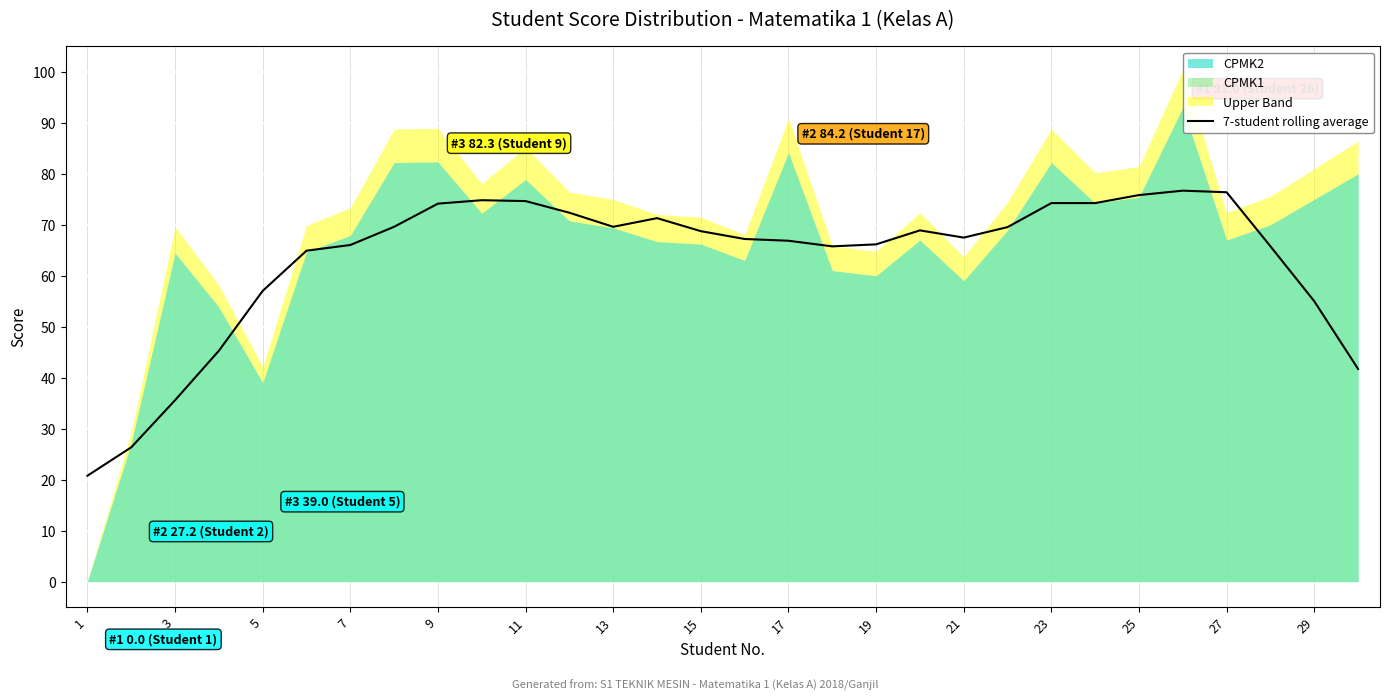

Is it true that 7-student rolling average equals 103.9 at 27?

False